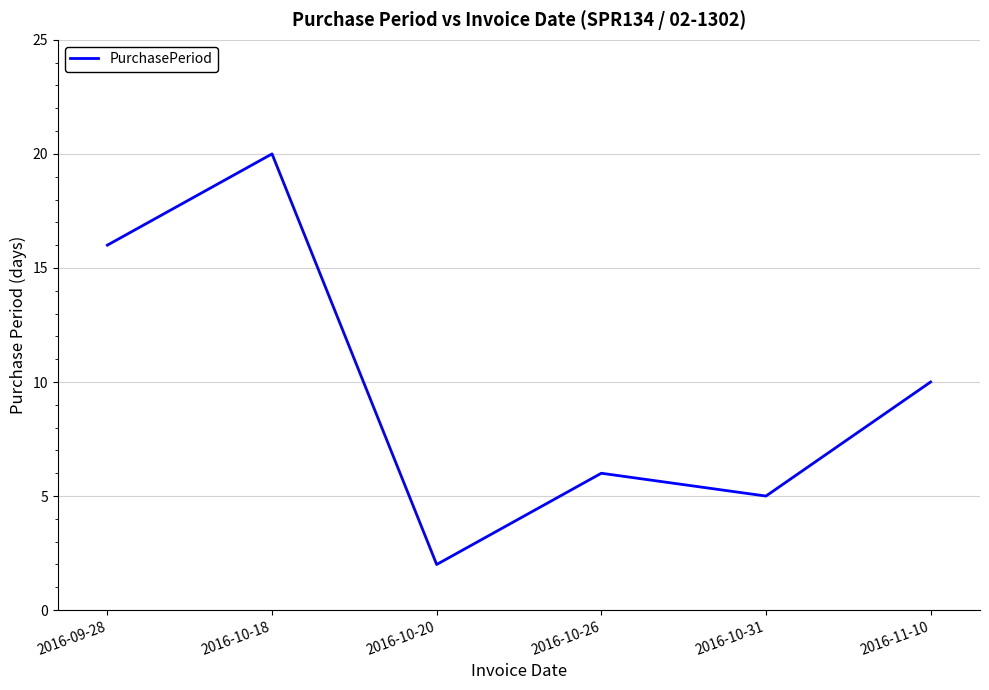

Where is the data nearest to the value 11?

2016-11-10